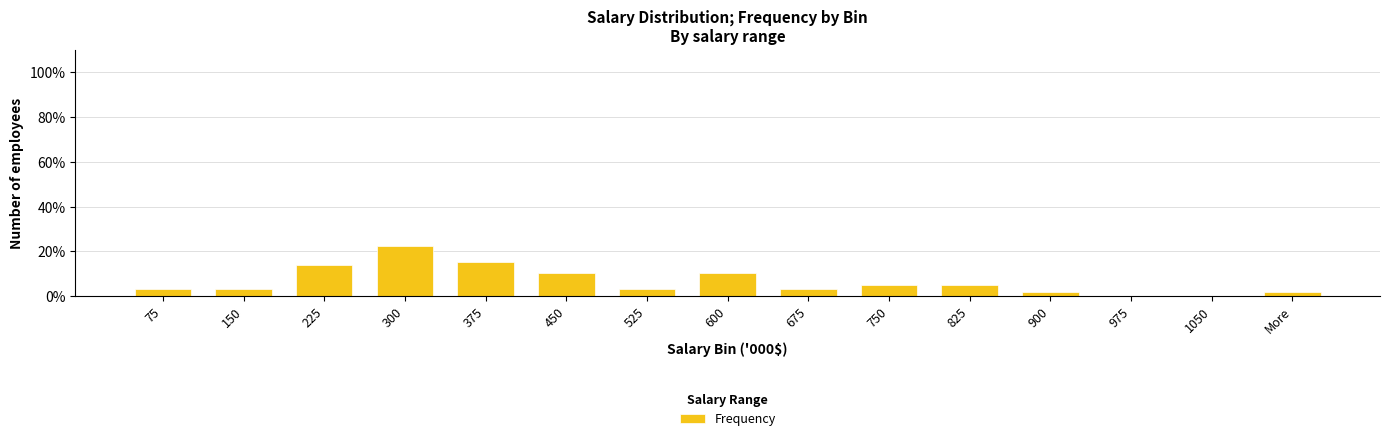

What is the change in value from 300 to More?

-20.7